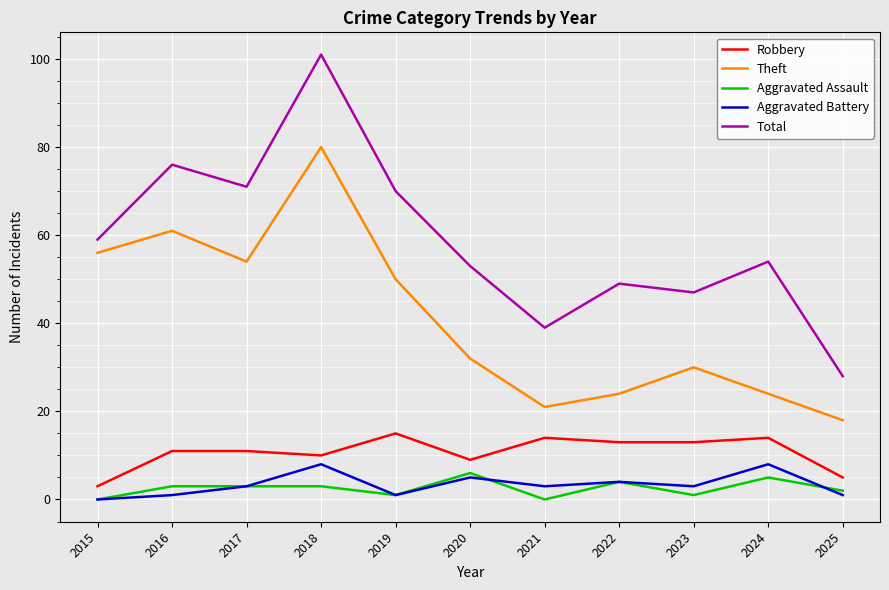

Where is Theft nearest to the value 49?

2019